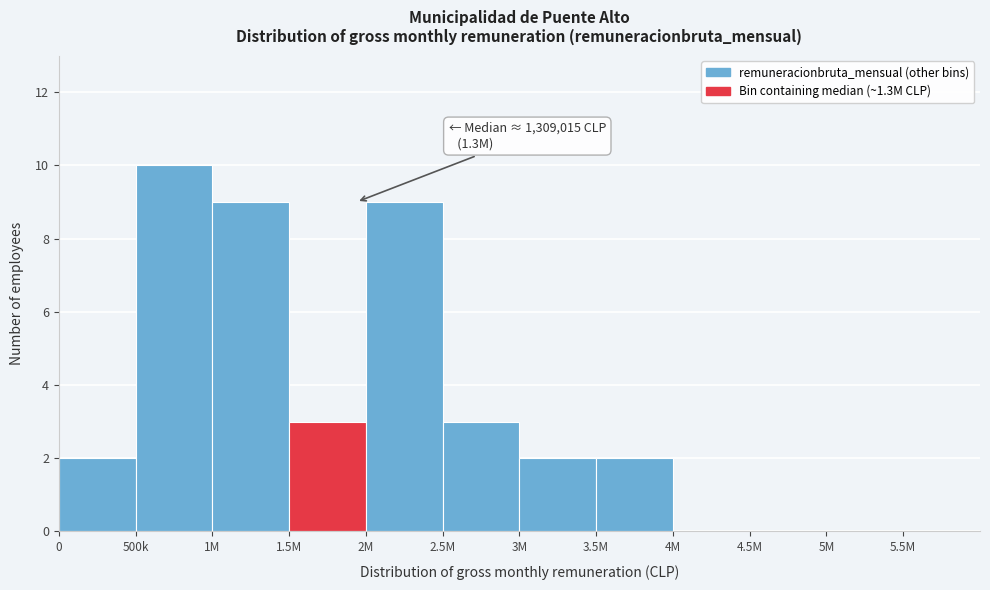

Reading right to left, transcribe all the data shown in this chart.

5.5M=0	5M=0	4.5M=0	4M=0	3.5M=2	3M=2	2.5M=3	2M=9	1.5M=3	1M=9	500k=10	0=2